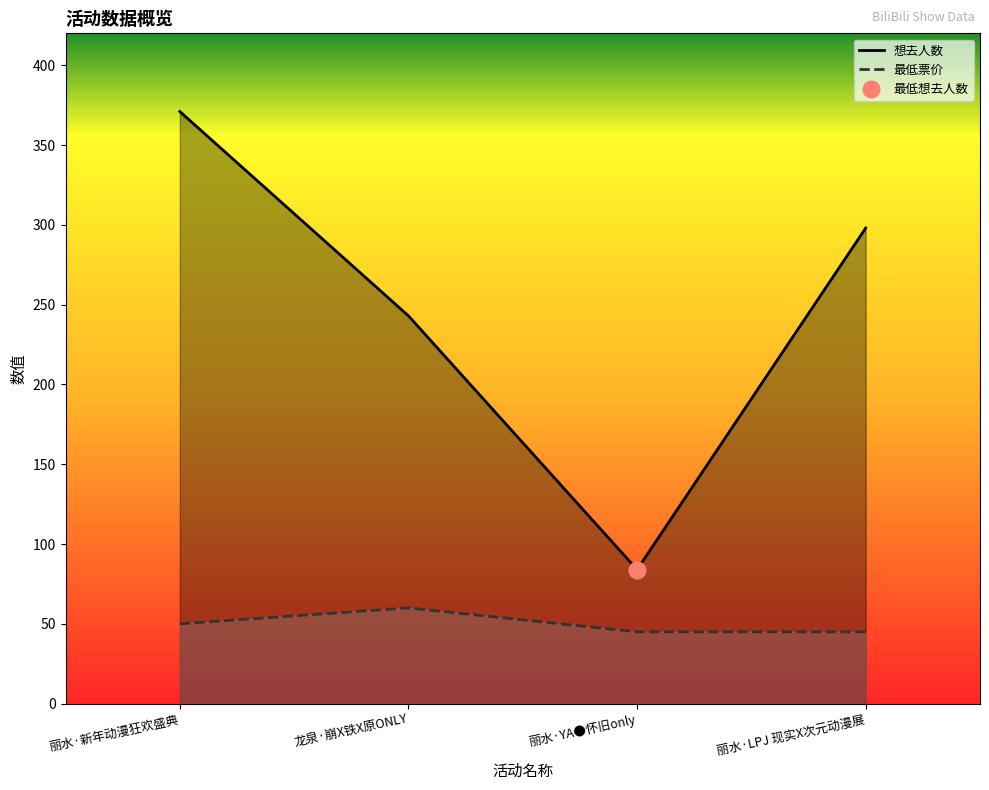

At which category is the sum across all series the highest?

丽水·新年动漫狂欢盛典